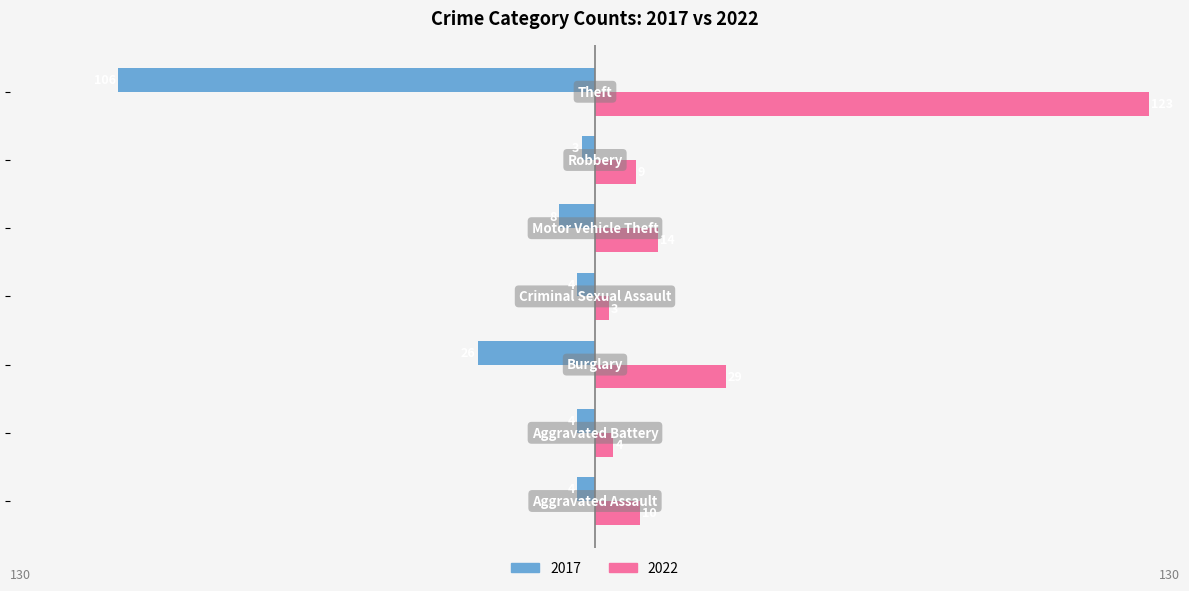

What is the difference between the second highest and minimum values in the 2022 series?

26